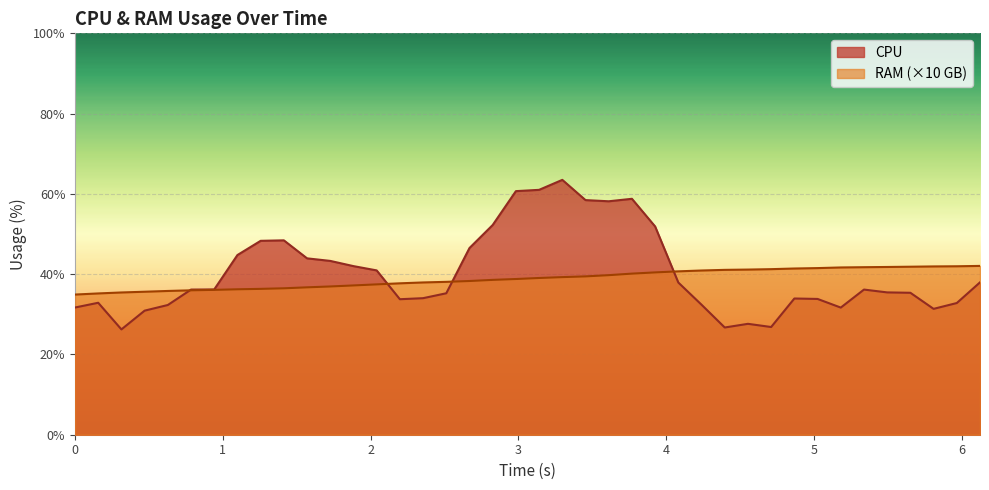

Reading left to right, transcribe all the data shown in this chart.

CPU: 31.7	32.9	26.2	30.9	32.3	36.2	36.2	44.8	48.3	48.4	43.9	43.3	42.0	40.9	33.8	34.0	35.2	46.5	52.2	60.7	61.0	63.5	58.5	58.2	58.8	51.9	37.9	32.4	26.7	27.6	26.8	33.9	33.8	31.7	36.2	35.5	35.4	31.4	32.8	38.0
RAM: 34.9	35.2	35.4	35.6	35.8	36.0	36.1	36.2	36.3	36.5	36.7	36.9	37.2	37.5	37.7	37.9	38.1	38.3	38.6	38.8	39.0	39.3	39.4	39.8	40.1	40.4	40.7	40.9	41.1	41.1	41.2	41.4	41.5	41.7	41.7	41.8	41.9	41.9	42.0	42.1